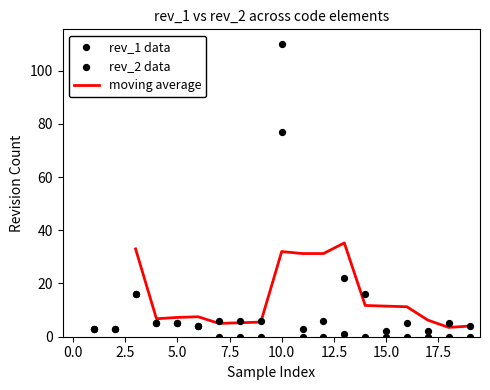

Which series reaches the maximum Y coordinate?

rev_2